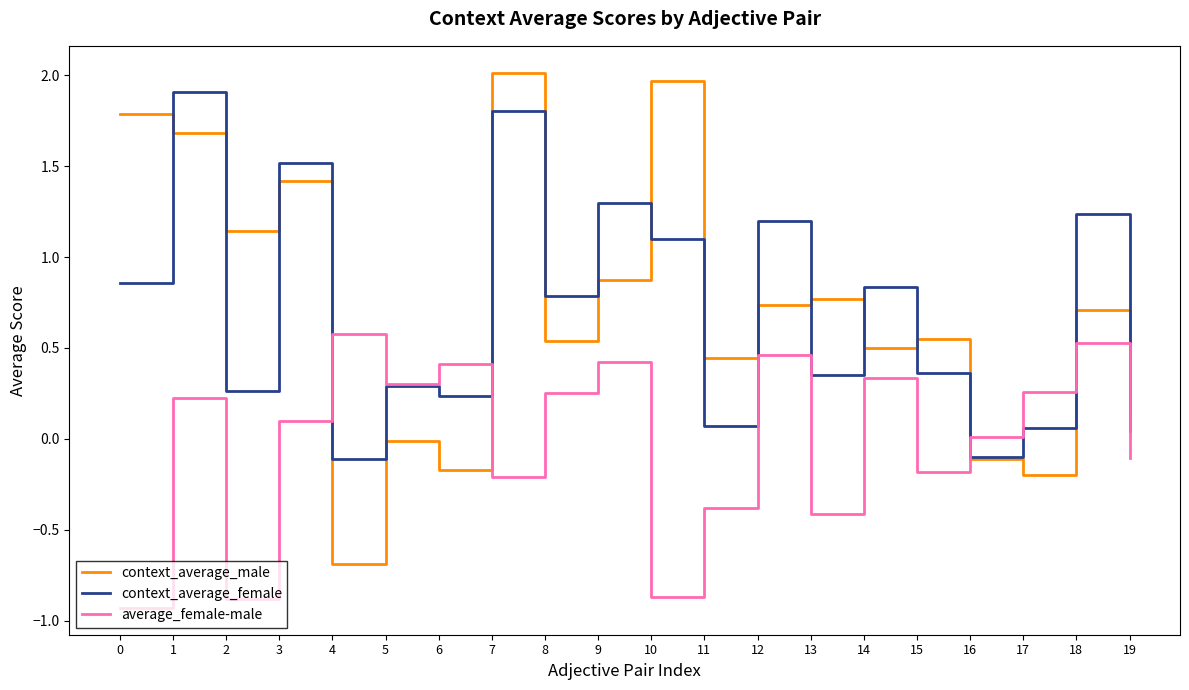

Which series has the widest spread of values?

context_average_male